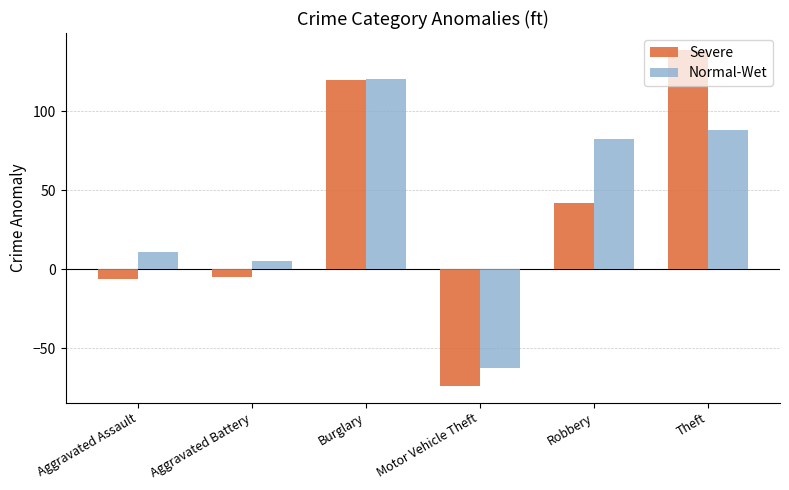

What is the difference between the Severe values at Aggravated Assault and Motor Vehicle Theft?

67.4